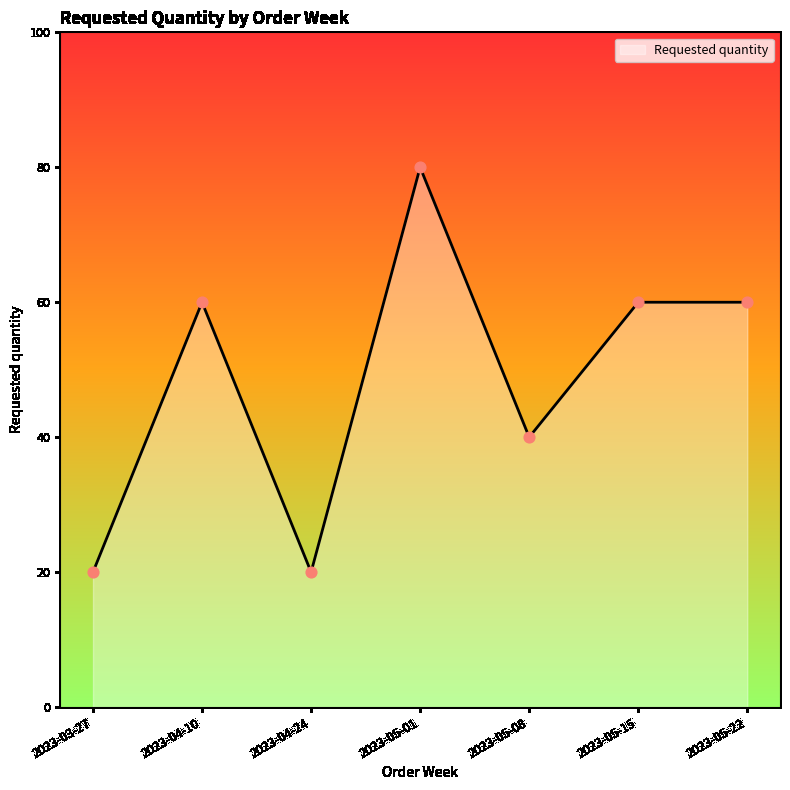

What is the change in value from 2023-04-10 to 2023-05-08?

-20